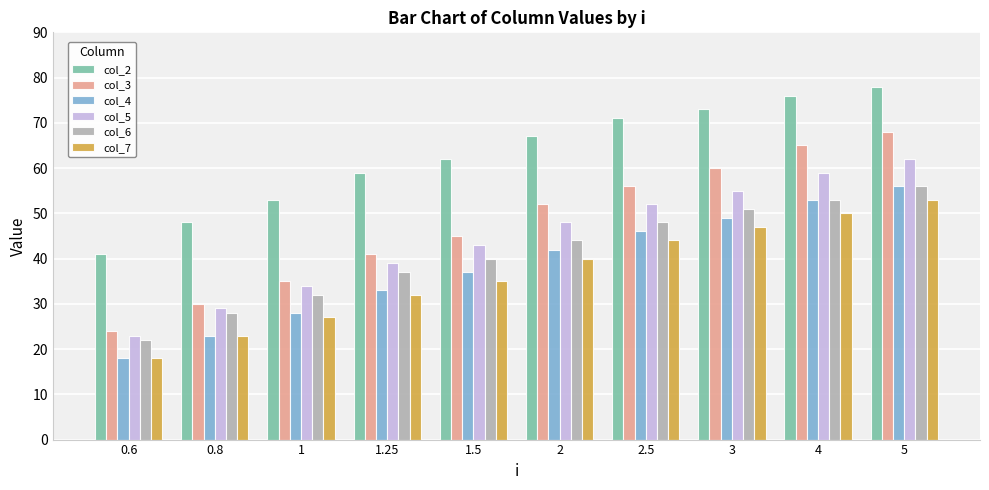

Reading left to right, list all the values displayed in this chart.

col_2: 0.6=41	0.8=48	1=53	1.25=59	1.5=62	2=67	2.5=71	3=73	4=76	5=78
col_3: 0.6=24	0.8=30	1=35	1.25=41	1.5=45	2=52	2.5=56	3=60	4=65	5=68
col_4: 0.6=18	0.8=23	1=28	1.25=33	1.5=37	2=42	2.5=46	3=49	4=53	5=56
col_5: 0.6=23	0.8=29	1=34	1.25=39	1.5=43	2=48	2.5=52	3=55	4=59	5=62
col_6: 0.6=22	0.8=28	1=32	1.25=37	1.5=40	2=44	2.5=48	3=51	4=53	5=56
col_7: 0.6=18	0.8=23	1=27	1.25=32	1.5=35	2=40	2.5=44	3=47	4=50	5=53